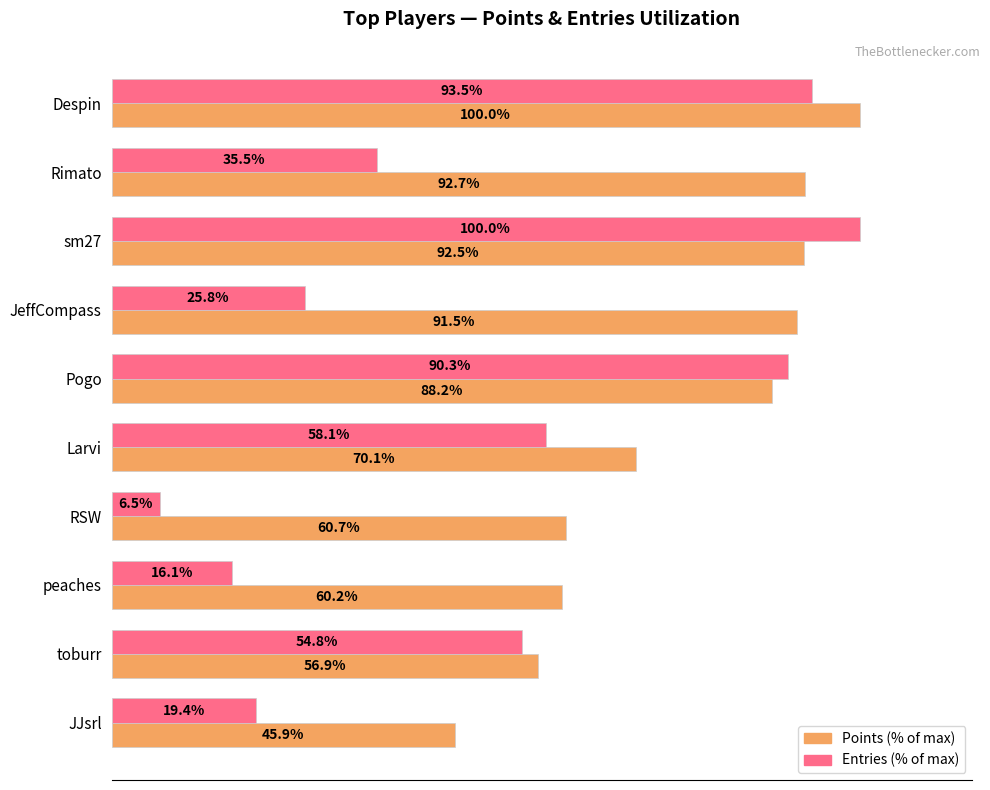

Rank the categories by Points (% of max) value from highest to lowest.

Despin, Rimato, sm27, JeffCompass, Pogo, Larvi, RSW, peaches, toburr, JJsrl